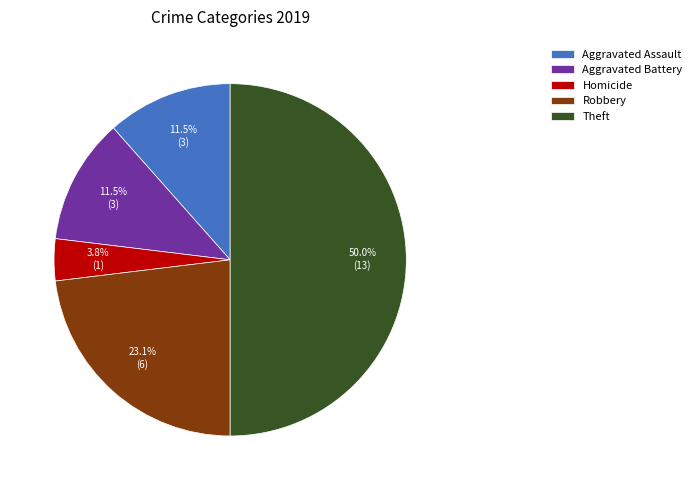

Which slice is the largest?

Theft